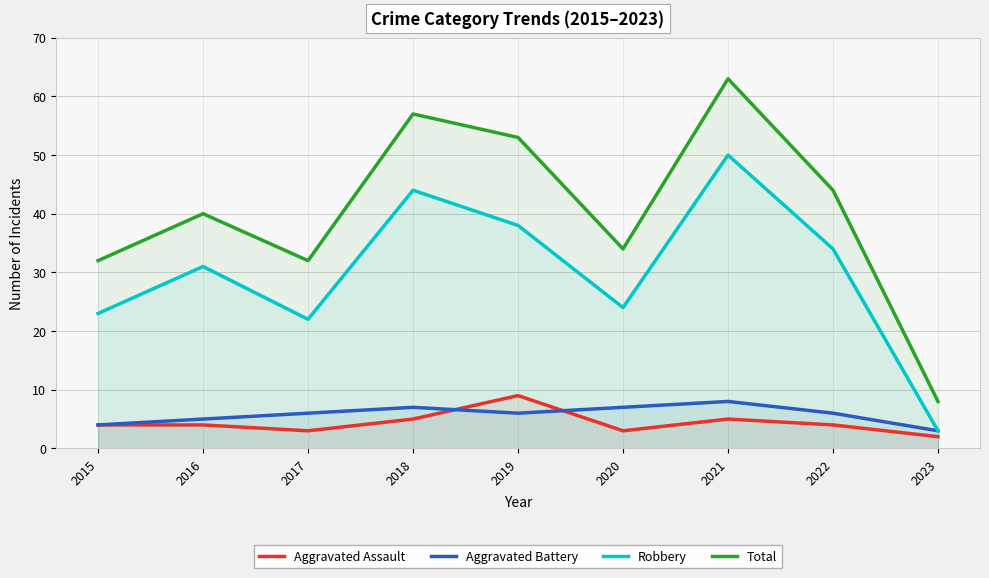

The Aggravated Battery series shows 3 at 2023. True or false?

True